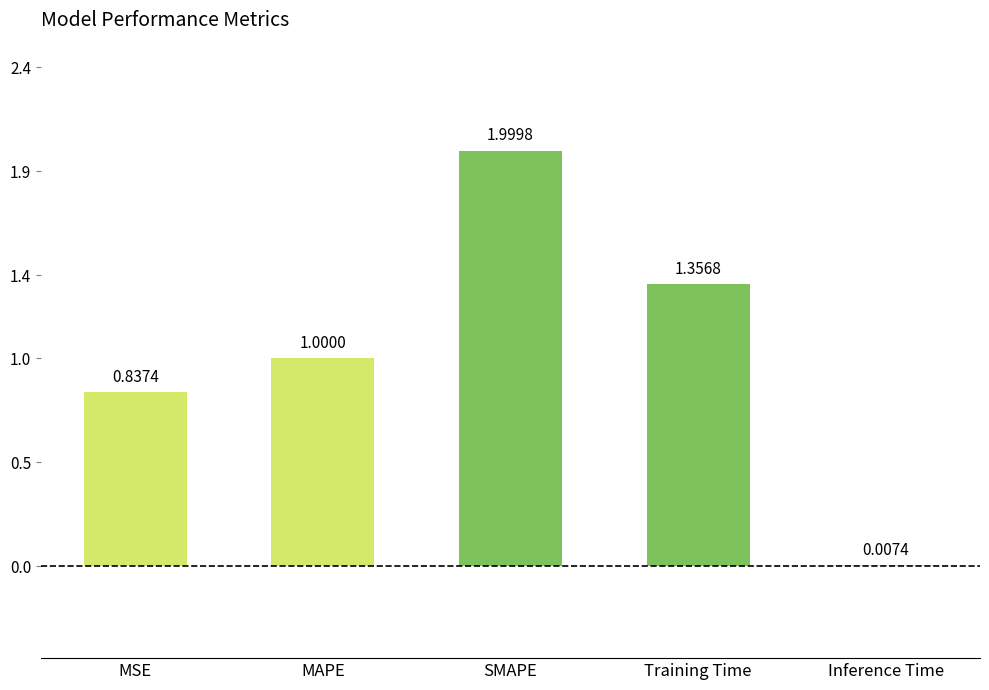

Between MSE and Inference Time, which is larger?

MSE